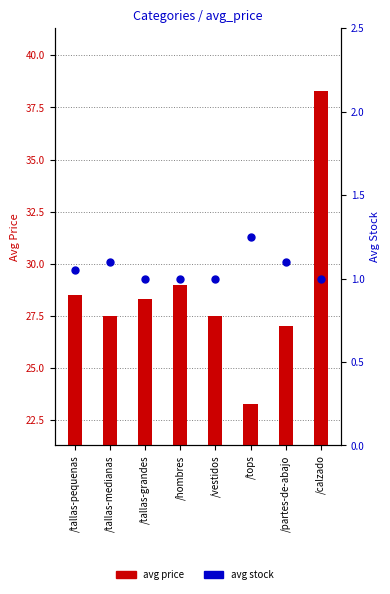

At how many categories does at least one series exceed 22?

8